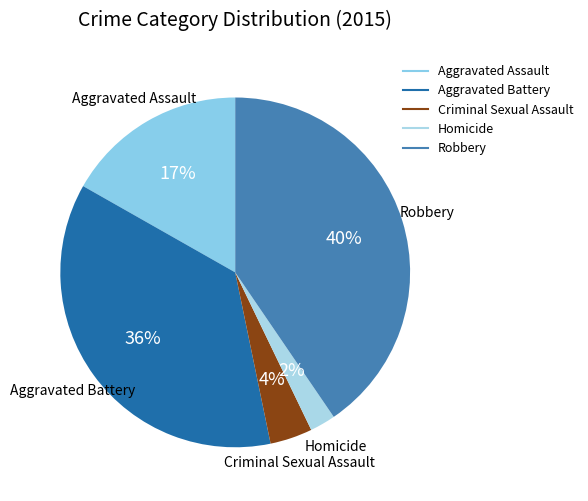

Combined, do Aggravated Assault and Criminal Sexual Assault account for over 50%?

No